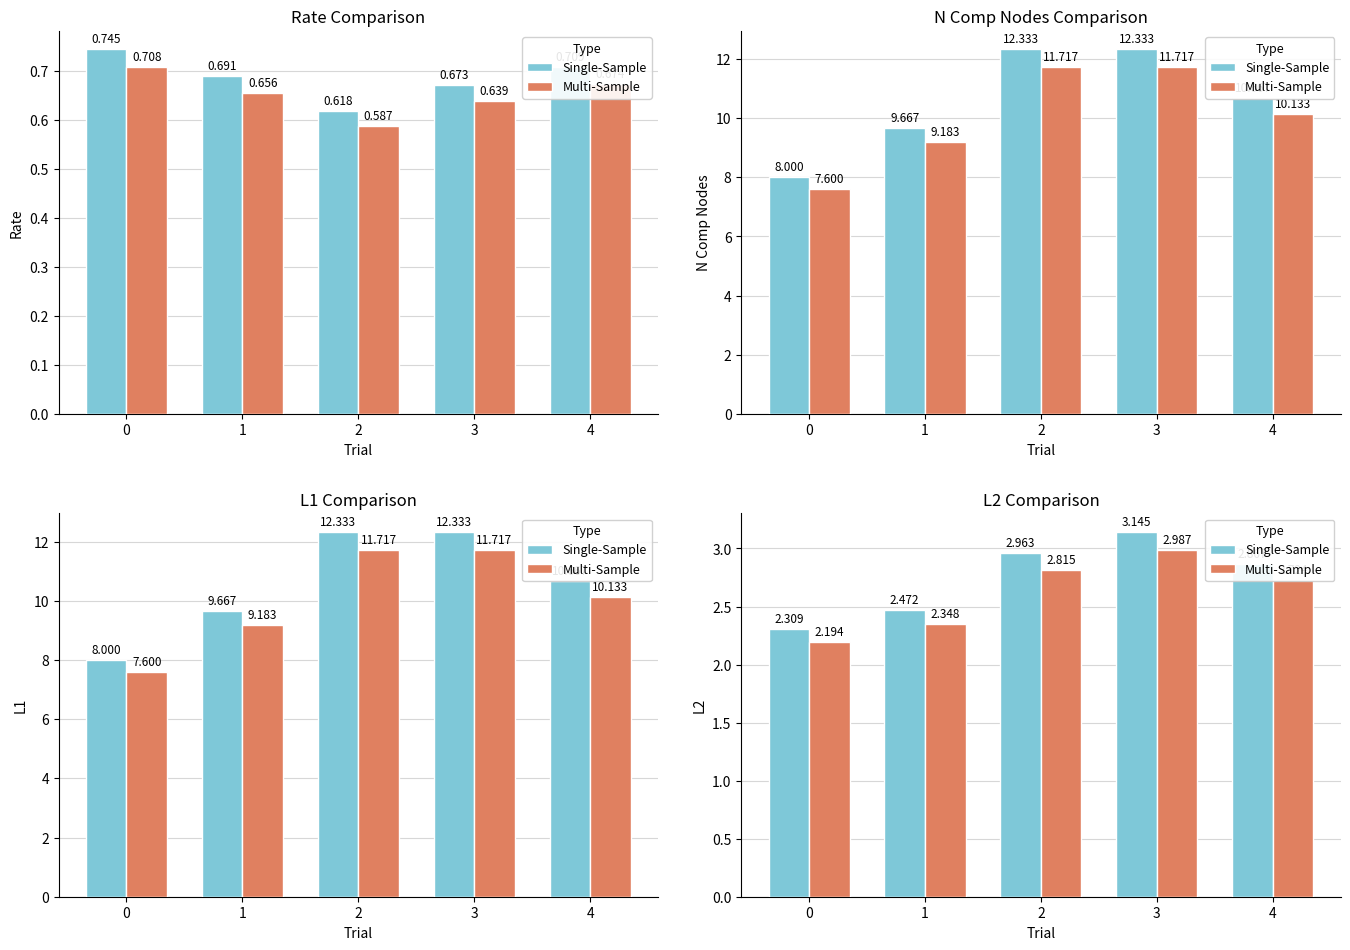

Reading right to left, extract all data points from this chart.

Single-Sample: 4=2.9	3=3.1	2=3.0	1=2.5	0=2.3
Multi-Sample: 4=2.7	3=3.0	2=2.8	1=2.3	0=2.2